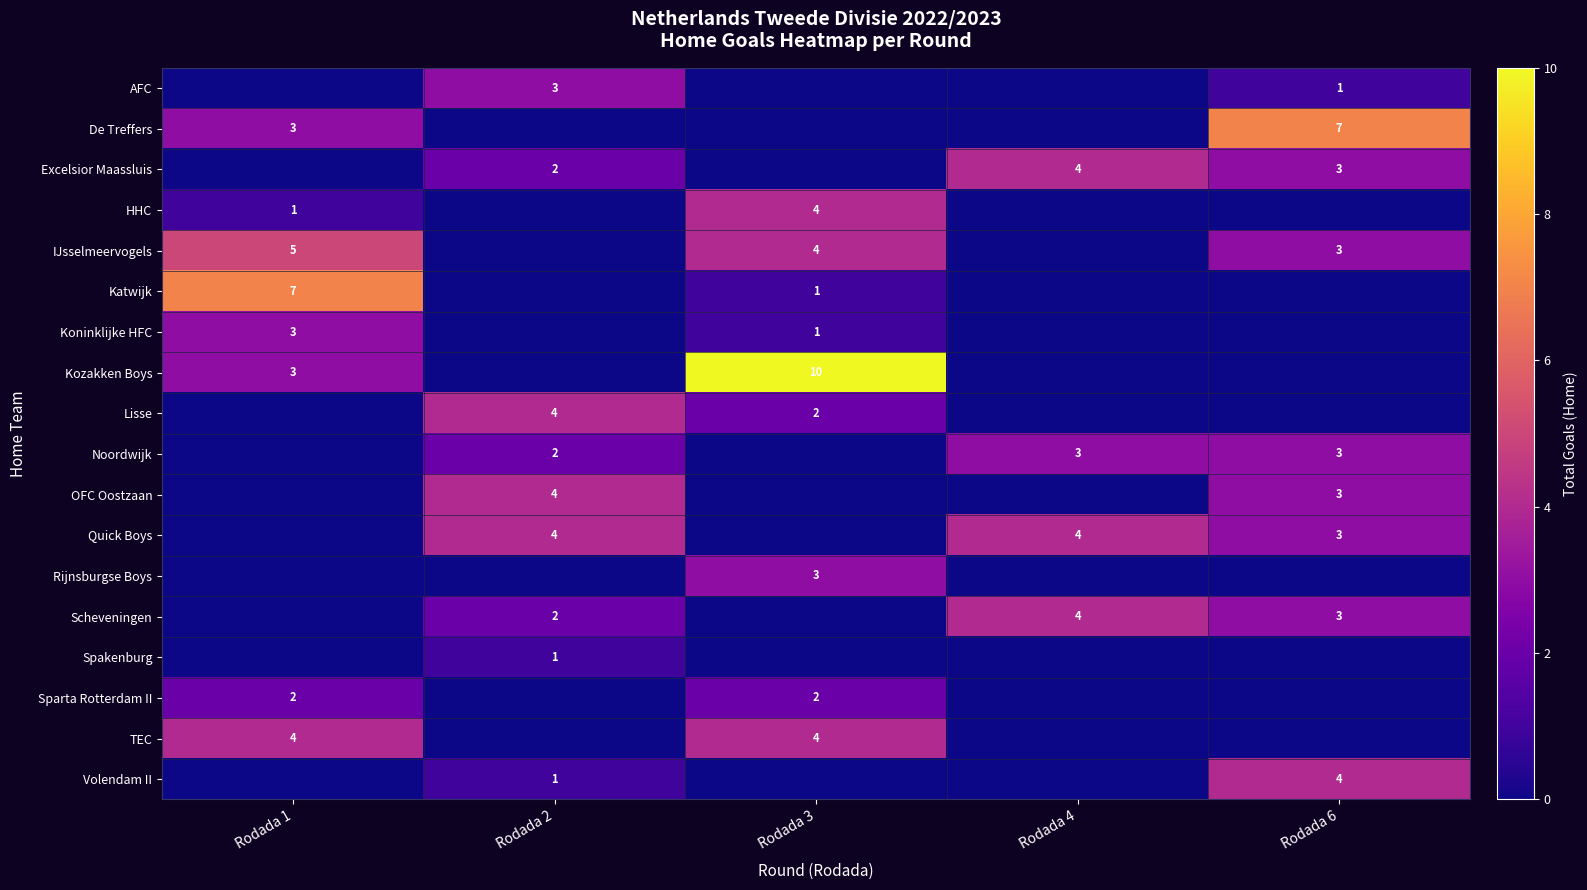

The value of TEC at Rodada 3 is 6. True or false?

False